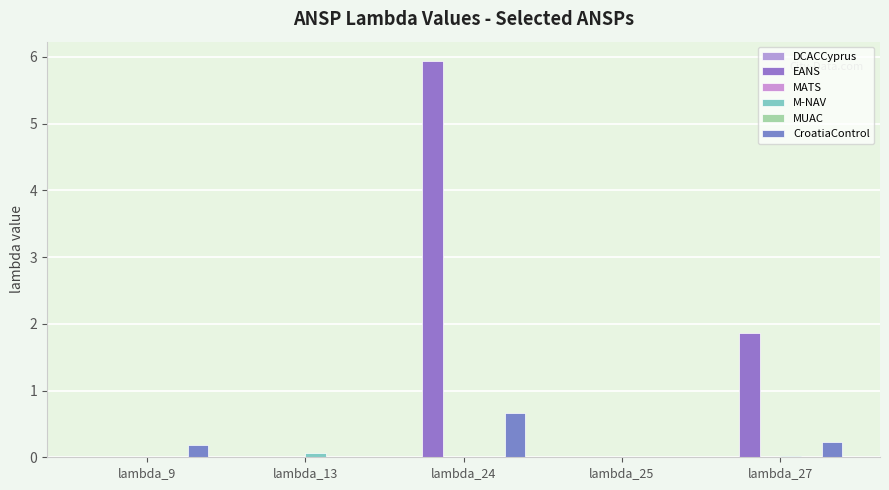

Which series has the widest spread of values?

EANS